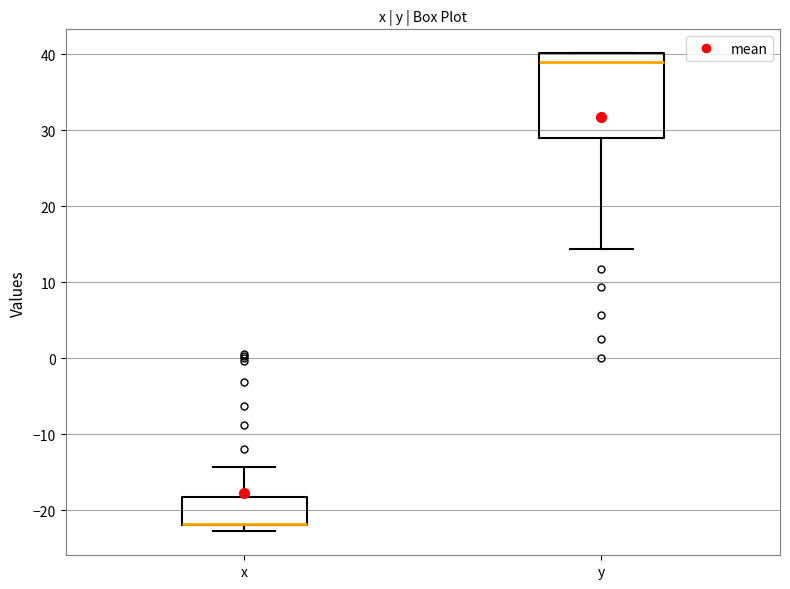

Reading left to right, read every box against the y-axis: the position of its median line, the range the box covers, and the ends of its whiskers. The values are not printed on the chart, so give them approximately, as read against the axis.

x: median -22 (drawn on the box's lower edge), box -22 to -18, whiskers -23 to -14
y: median 39, box 29 to 40, whiskers 14 to 40